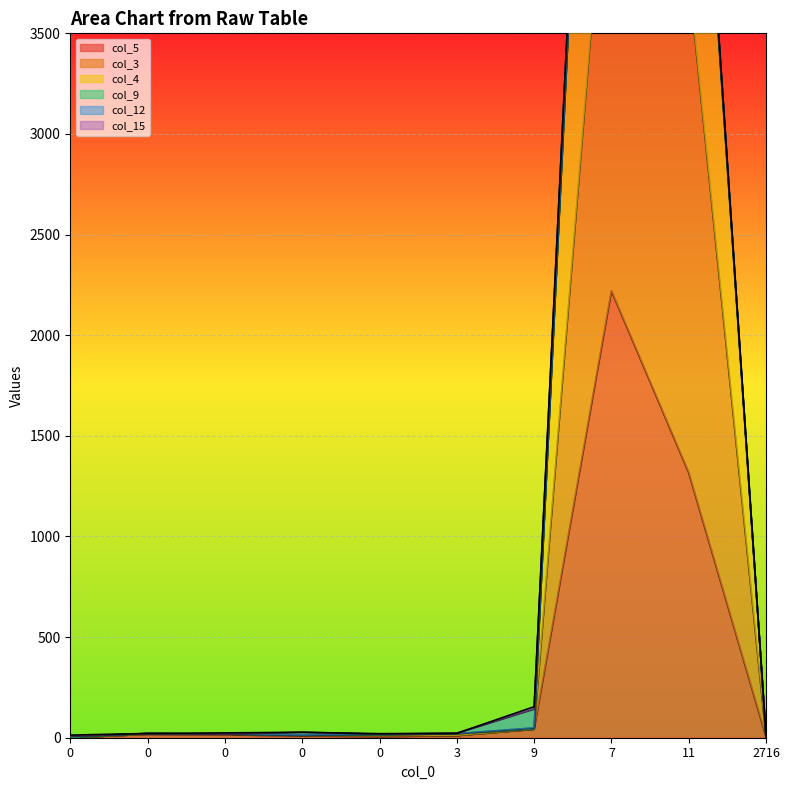

In col_3, how many points are higher than both neighbors (excluding endpoints)?

2